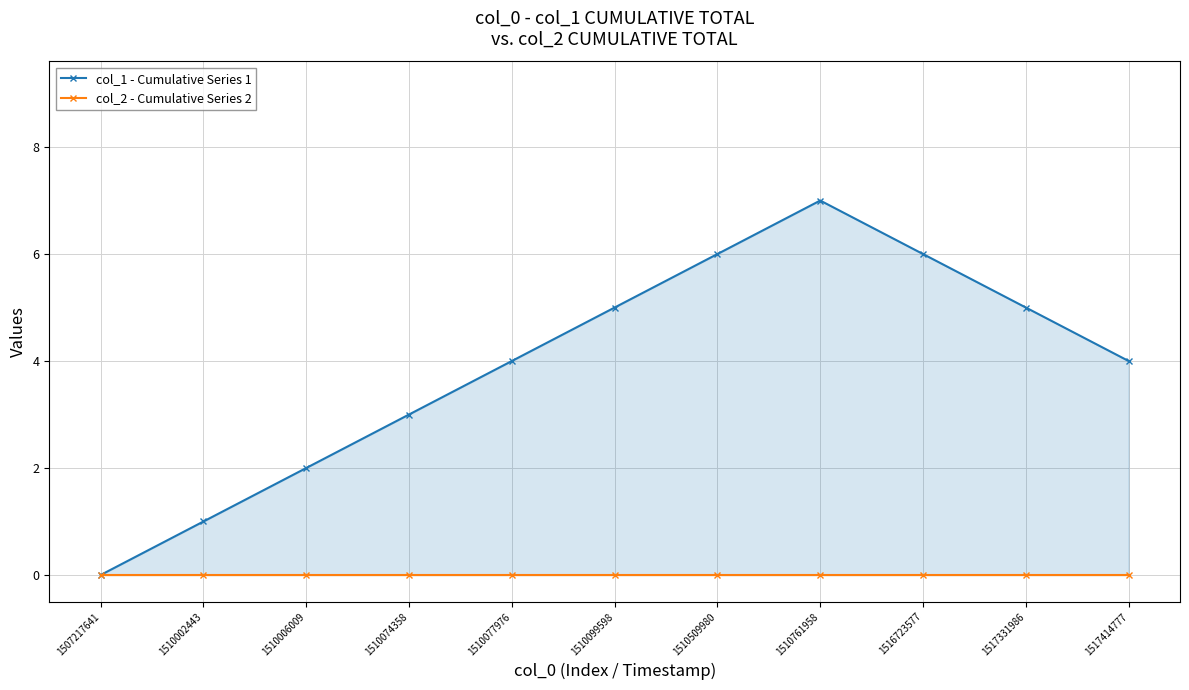

True or false: col_1 - Cumulative Series 1 and col_2 - Cumulative Series 2 cross at least once.

False